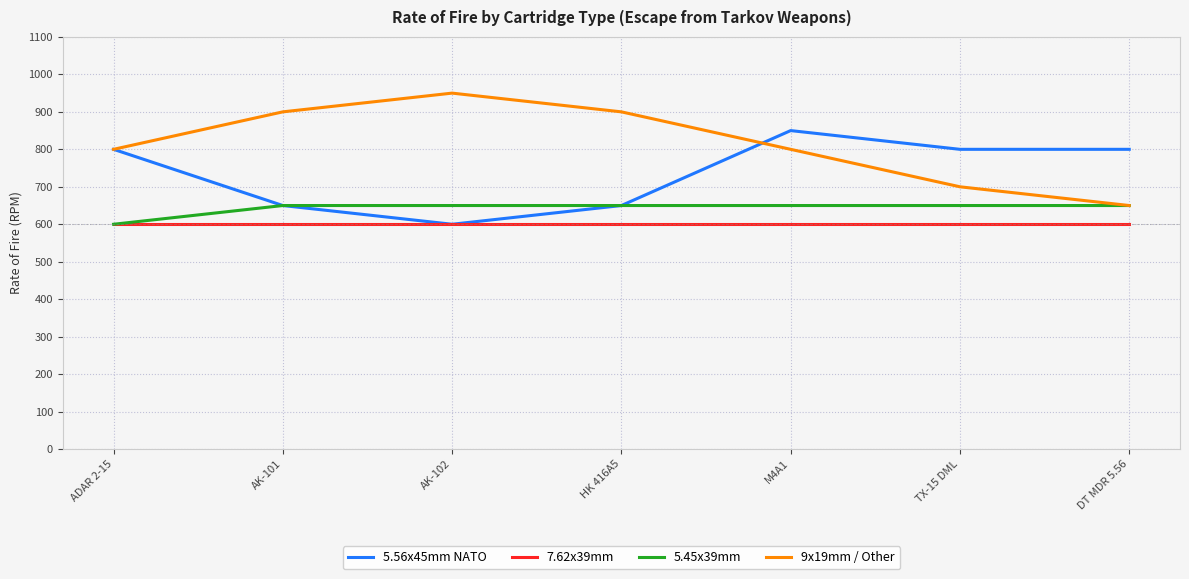

Which series has the largest total across all categories?

9x19mm / Other